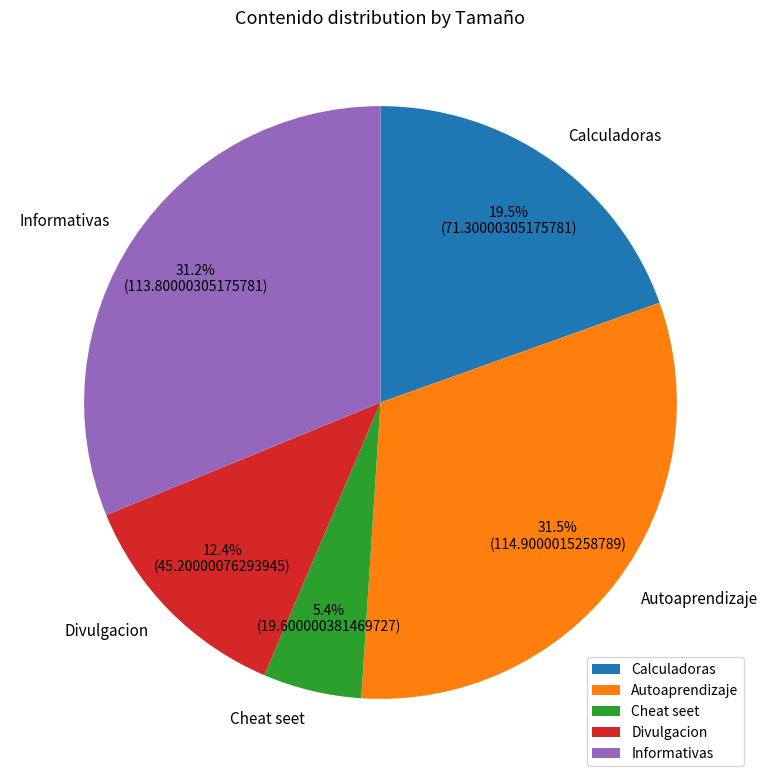

What portion of the pie excludes Calculadoras?

80.5%